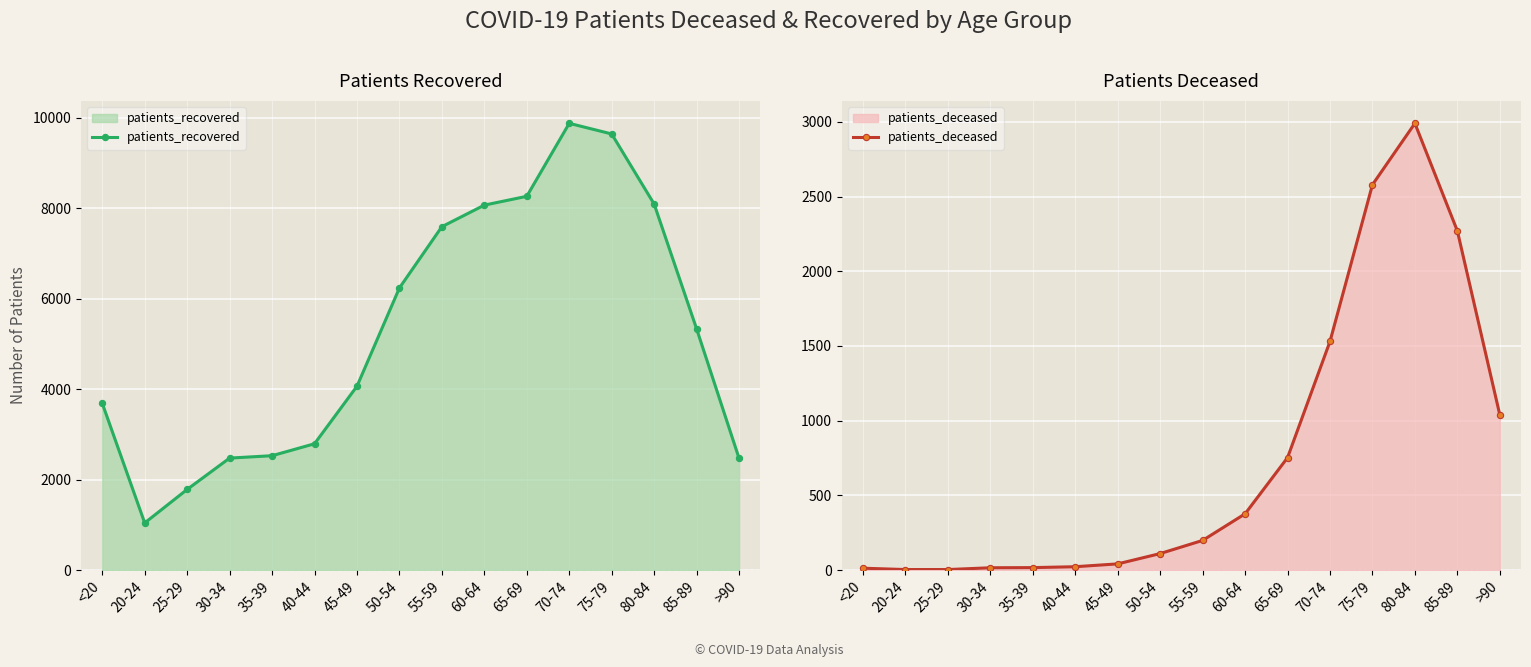

How many values in the patients_recovered series are below 5334?

8